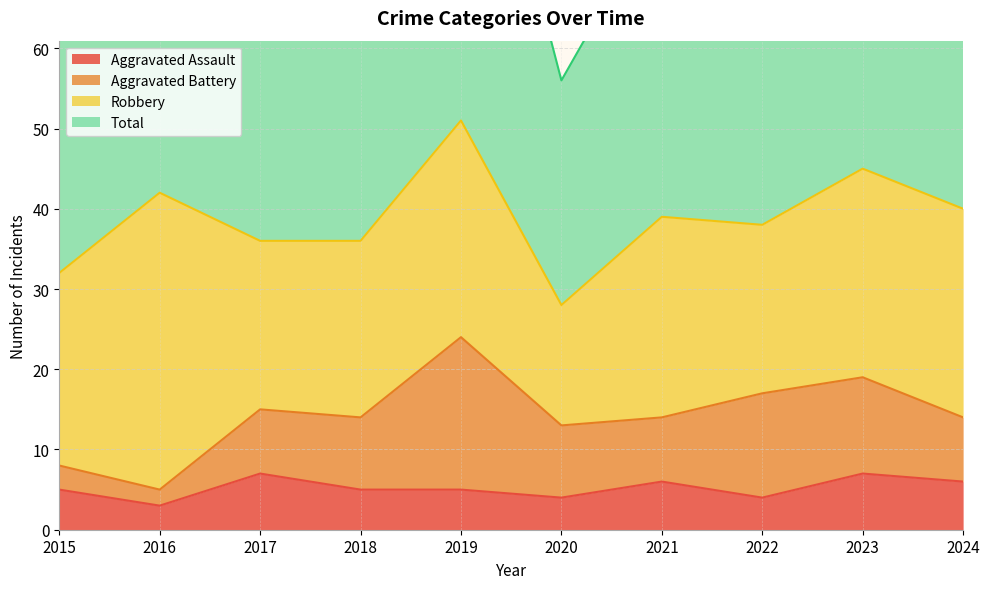

True or false: Aggravated Assault and Total intersect in this chart.

False